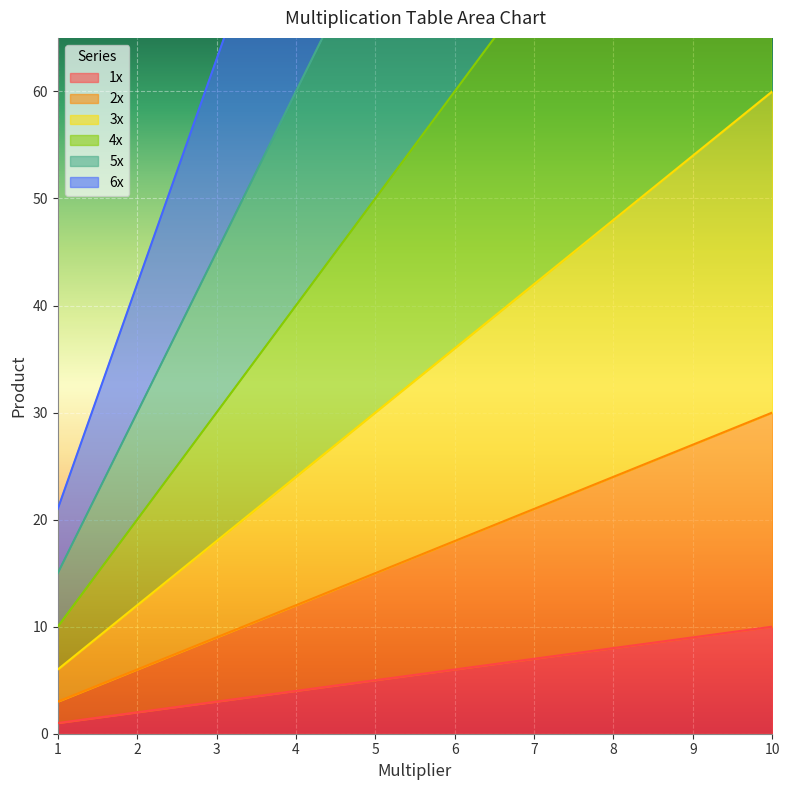

What is the difference between the maximum and second lowest values in the 2x series?

24